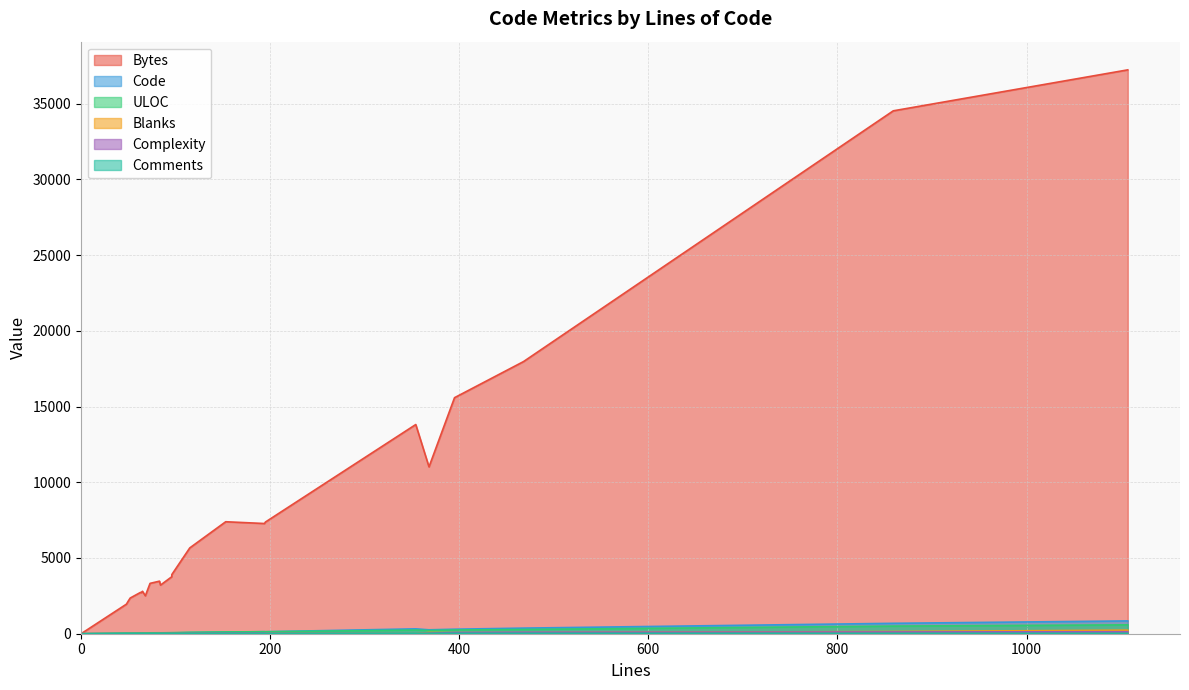

What is the minimum value for ULOC?

2